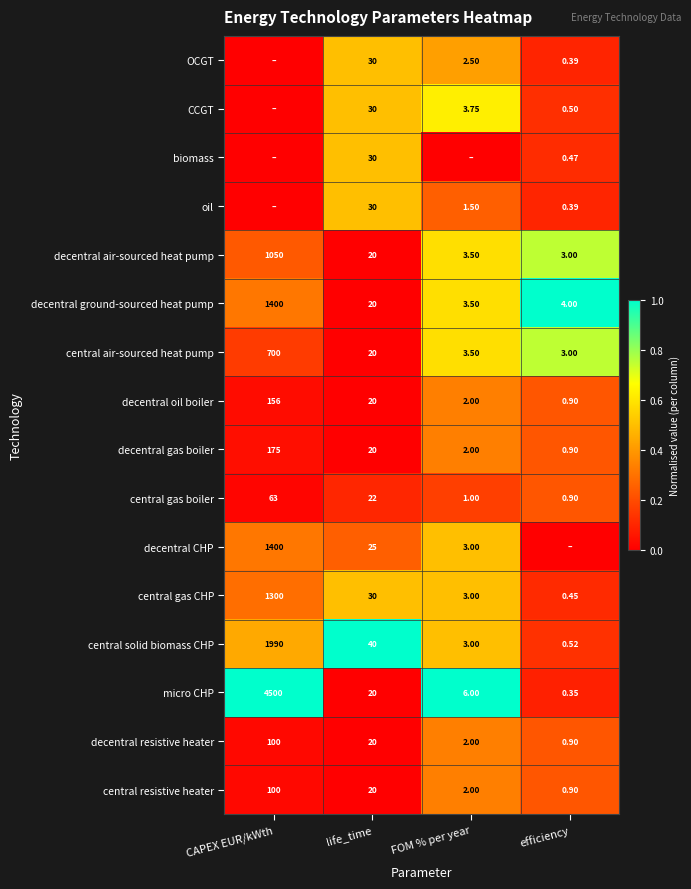

At which label is decentral gas boiler closest to 87?

life_time